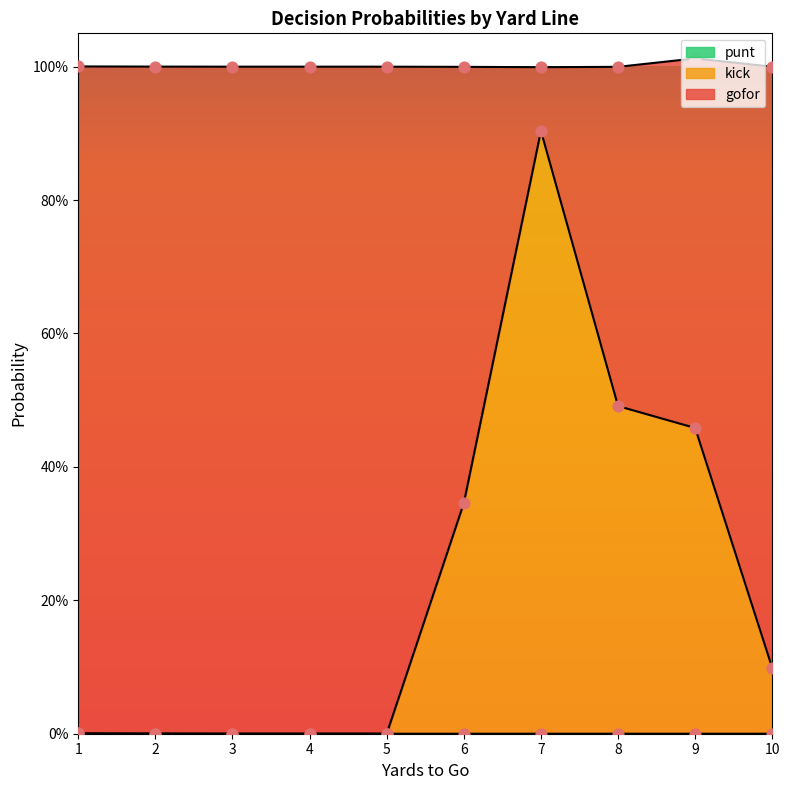

What is the total value across all series at 1?

1.0